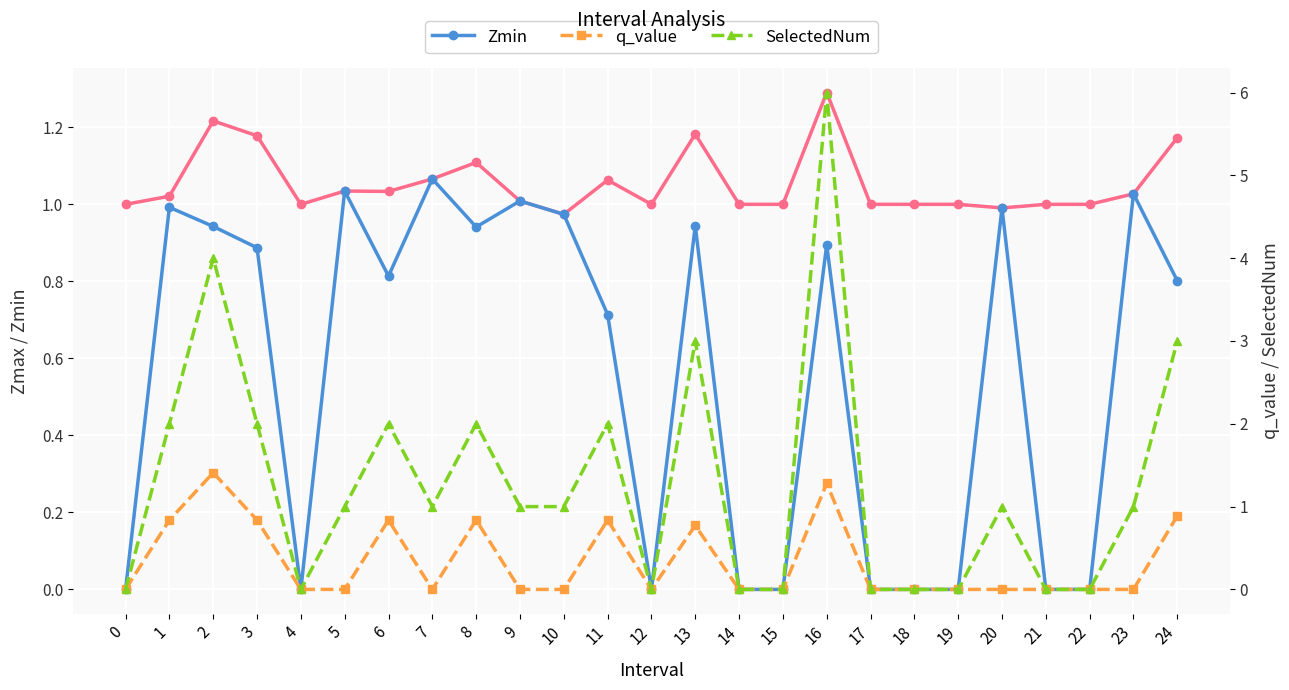

Count the number of categories in the chart.

25